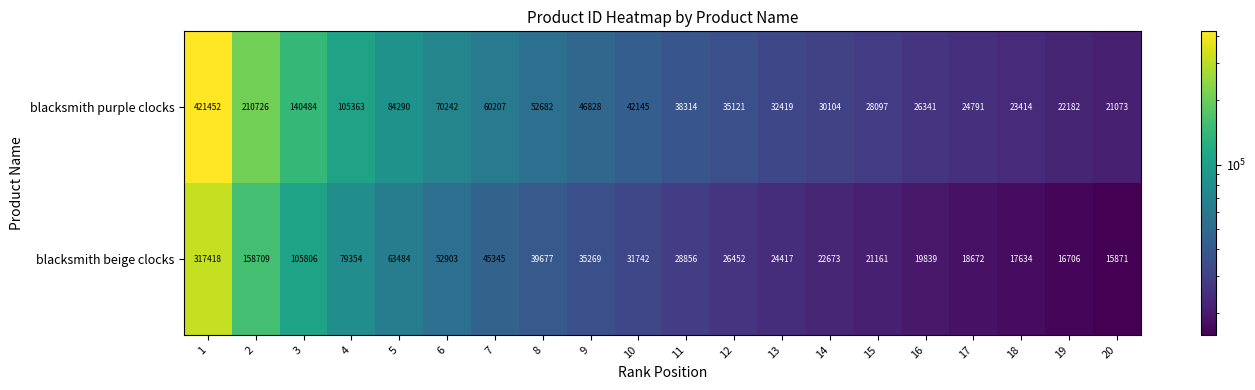

What value does the blacksmith beige clocks series have at 10?

31742